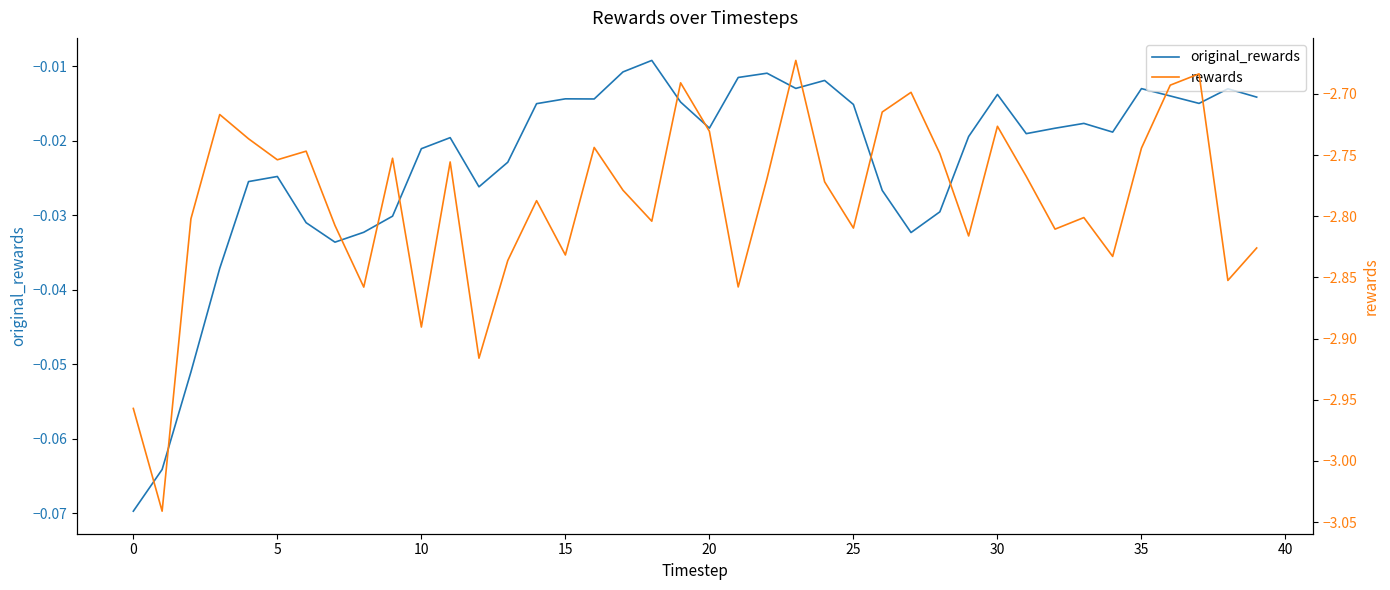

What are all the series names shown in the legend?

original_rewards, rewards